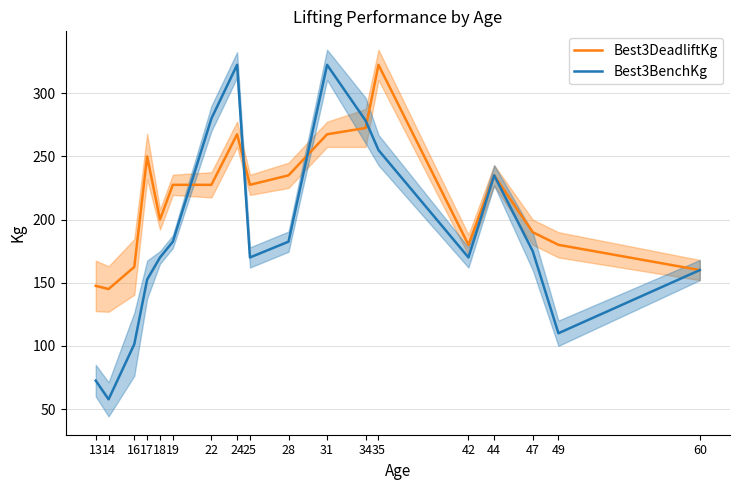

At which label does Best3BenchKg first exceed 175?

19